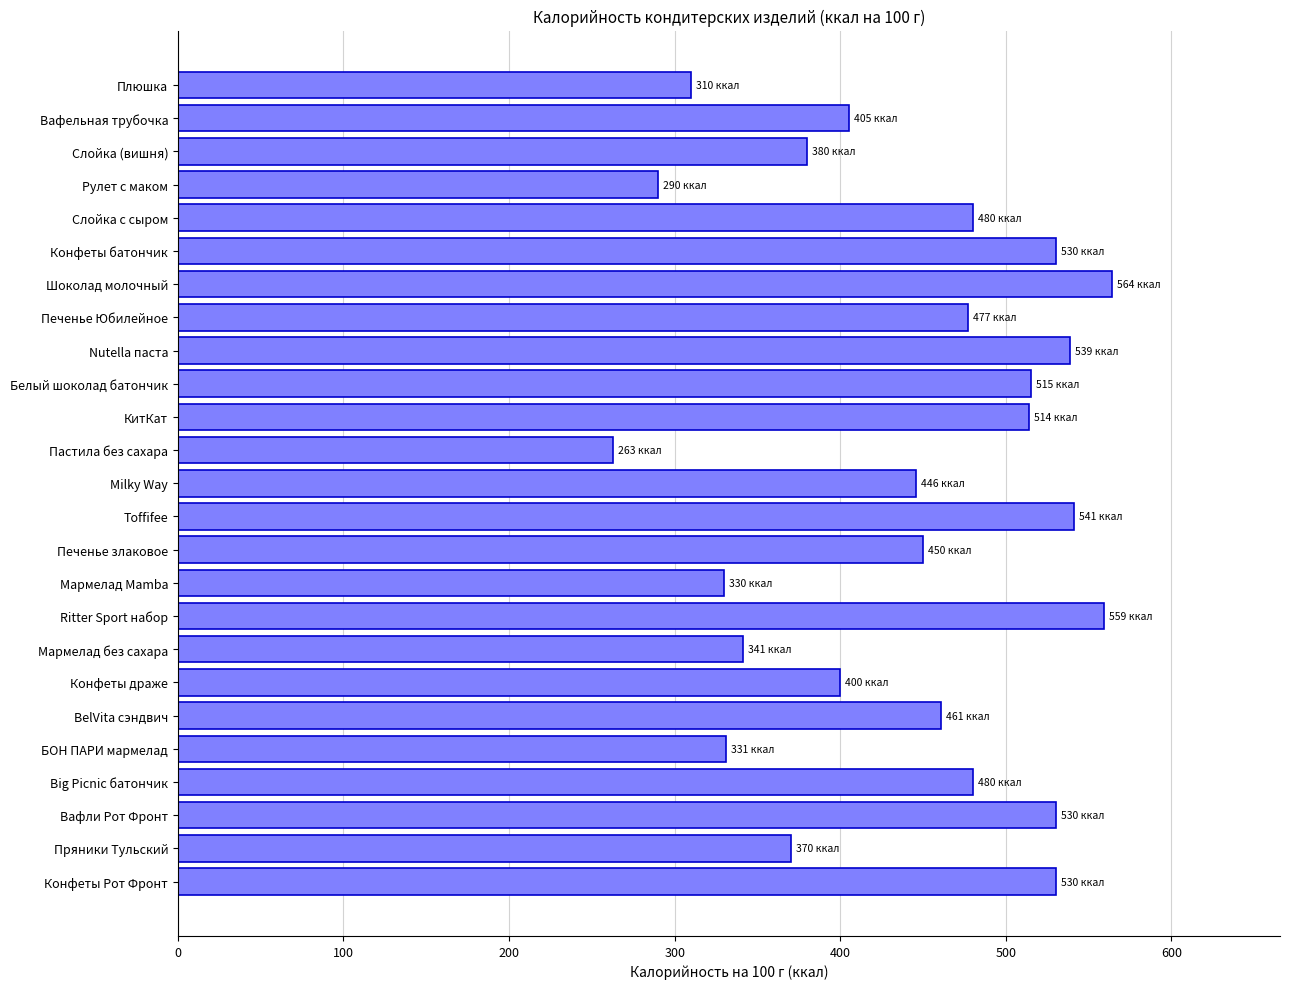

What is the approximate value at Big Picnic батончик, to the nearest 5?

480